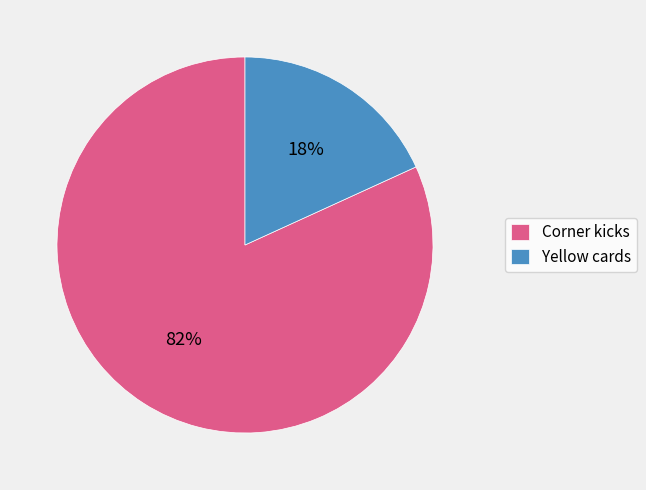

The Yellow cards slice represents 5% of the pie. True or false?

False